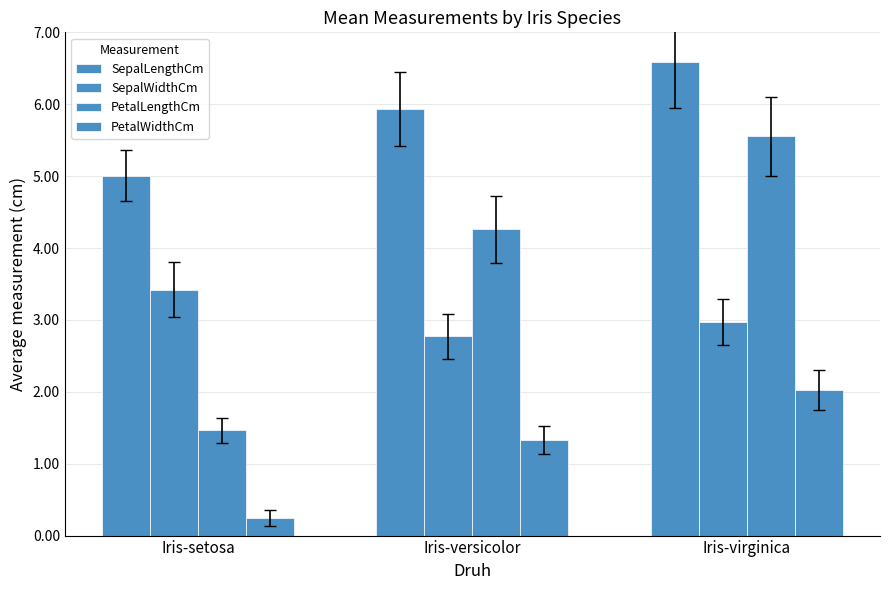

Does the chart contain any negative values?

No